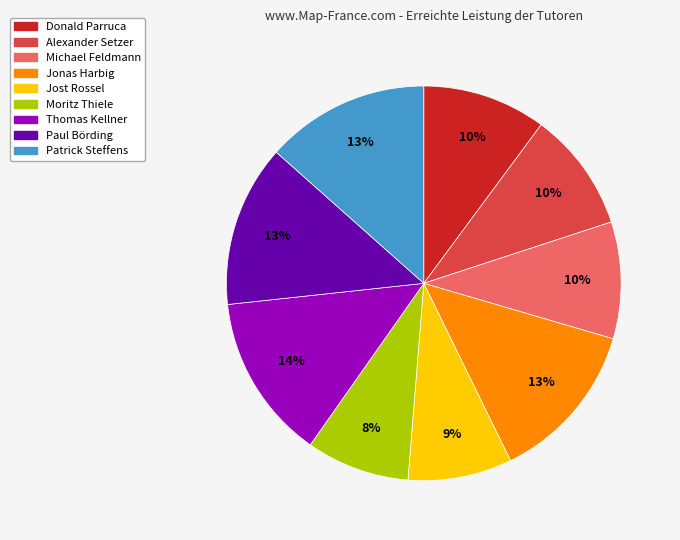

To the nearest percent, what portion does Thomas Kellner represent?

14%